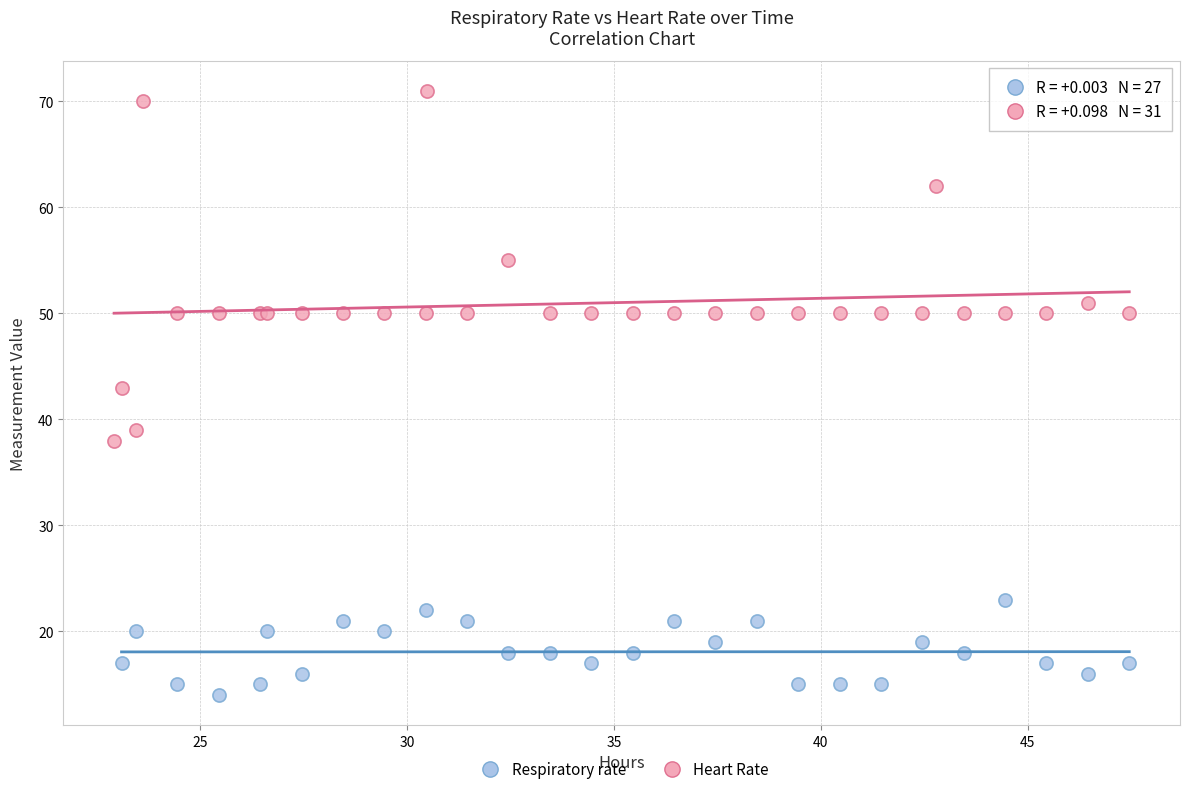

Which series reaches the maximum Y coordinate?

Heart Rate